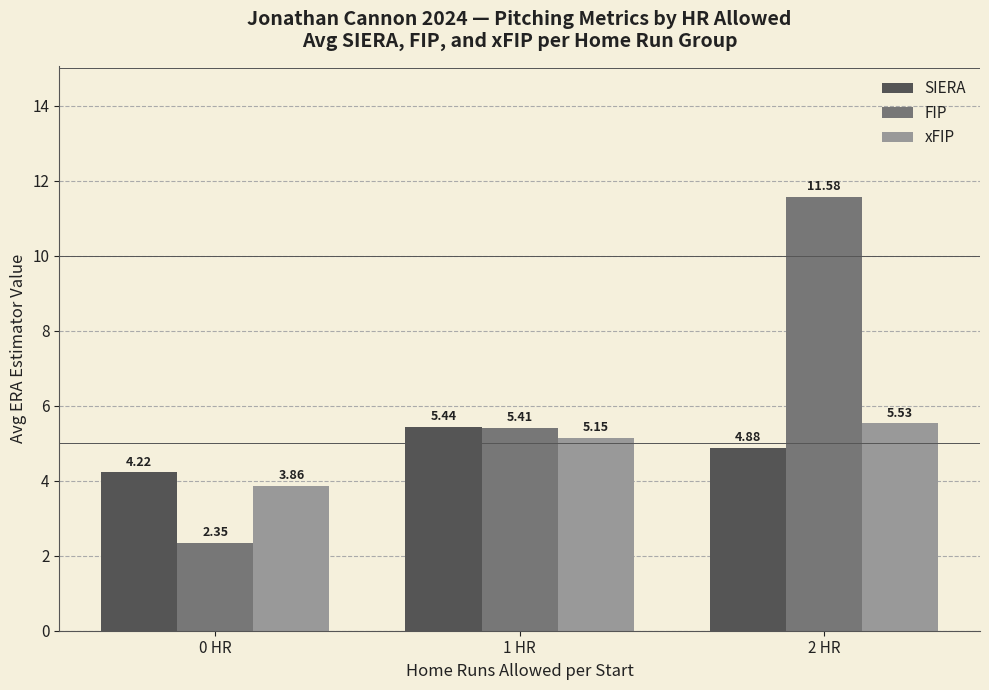

What position from the left is 0 HR?

1